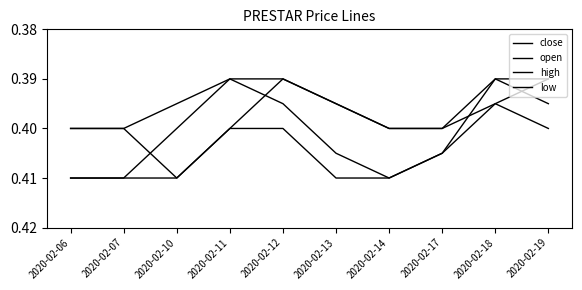

Which label corresponds to the largest value in the chart?

2020-02-06